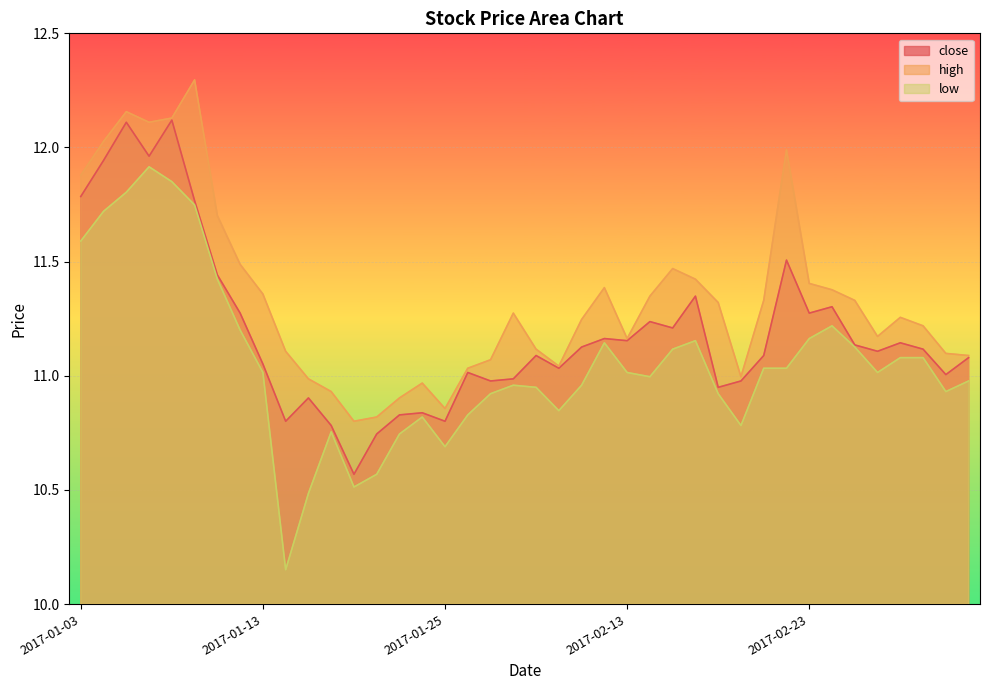

Reading left to right, what are all the values shown in this chart?

close: 2017-01-03=11.8	2017-01-04=11.9	2017-01-05=12.1	2017-01-06=12.0	2017-01-09=12.1	2017-01-10=11.8	2017-01-11=11.4	2017-01-12=11.3	2017-01-13=11.1	2017-01-16=10.8	2017-01-17=10.9	2017-01-18=10.8	2017-01-19=10.6	2017-01-20=10.7	2017-01-23=10.8	2017-01-24=10.8	2017-01-25=10.8	2017-01-26=11.0	2017-02-03=11.0	2017-02-06=11.0	2017-02-07=11.1	2017-02-08=11.0	2017-02-09=11.1	2017-02-10=11.2	2017-02-13=11.2	2017-02-14=11.2	2017-02-15=11.2	2017-02-16=11.3	2017-02-17=10.9	2017-02-20=11.0	2017-02-21=11.1	2017-02-22=11.5	2017-02-23=11.3	2017-02-24=11.3	2017-02-27=11.1	2017-02-28=11.1	2017-03-01=11.1	2017-03-02=11.1	2017-03-03=11.0	2017-03-06=11.1
high: 2017-01-03=11.9	2017-01-04=12.0	2017-01-05=12.2	2017-01-06=12.1	2017-01-09=12.1	2017-01-10=12.3	2017-01-11=11.7	2017-01-12=11.5	2017-01-13=11.4	2017-01-16=11.1	2017-01-17=11.0	2017-01-18=10.9	2017-01-19=10.8	2017-01-20=10.8	2017-01-23=10.9	2017-01-24=11.0	2017-01-25=10.9	2017-01-26=11.0	2017-02-03=11.1	2017-02-06=11.3	2017-02-07=11.1	2017-02-08=11.0	2017-02-09=11.2	2017-02-10=11.4	2017-02-13=11.2	2017-02-14=11.3	2017-02-15=11.5	2017-02-16=11.4	2017-02-17=11.3	2017-02-20=11.0	2017-02-21=11.3	2017-02-22=12.0	2017-02-23=11.4	2017-02-24=11.4	2017-02-27=11.3	2017-02-28=11.2	2017-03-01=11.3	2017-03-02=11.2	2017-03-03=11.1	2017-03-06=11.1
low: 2017-01-03=11.6	2017-01-04=11.7	2017-01-05=11.8	2017-01-06=11.9	2017-01-09=11.9	2017-01-10=11.7	2017-01-11=11.4	2017-01-12=11.2	2017-01-13=11.0	2017-01-16=10.2	2017-01-17=10.5	2017-01-18=10.8	2017-01-19=10.5	2017-01-20=10.6	2017-01-23=10.7	2017-01-24=10.8	2017-01-25=10.7	2017-01-26=10.8	2017-02-03=10.9	2017-02-06=11.0	2017-02-07=10.9	2017-02-08=10.8	2017-02-09=11.0	2017-02-10=11.1	2017-02-13=11.0	2017-02-14=11.0	2017-02-15=11.1	2017-02-16=11.2	2017-02-17=10.9	2017-02-20=10.8	2017-02-21=11.0	2017-02-22=11.0	2017-02-23=11.2	2017-02-24=11.2	2017-02-27=11.1	2017-02-28=11.0	2017-03-01=11.1	2017-03-02=11.1	2017-03-03=10.9	2017-03-06=11.0